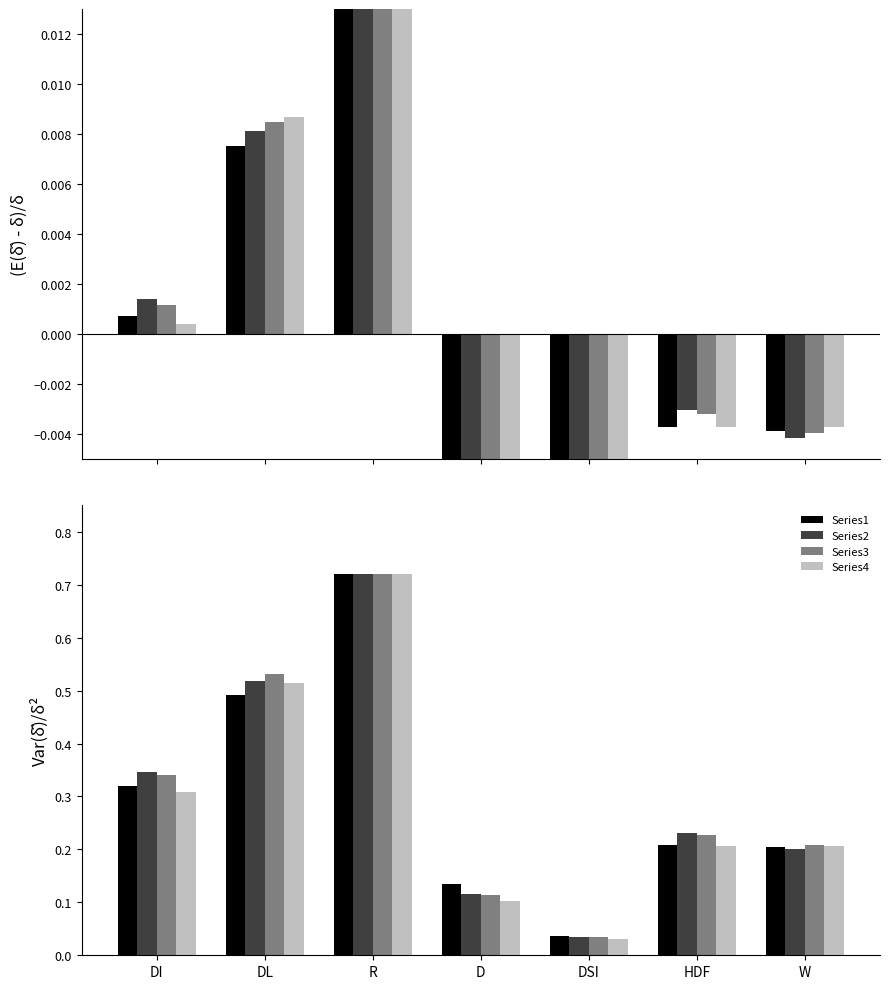

Which series has the largest range (max minus min)?

Series4